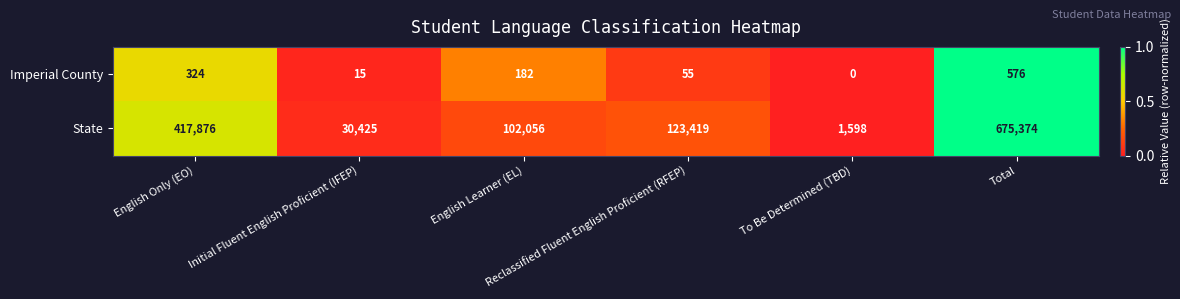

Which label corresponds to the largest value in the chart?

Total